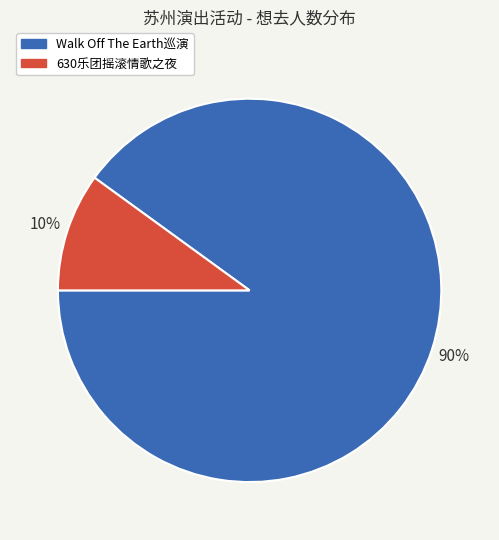

Does any single category account for the majority?

Yes